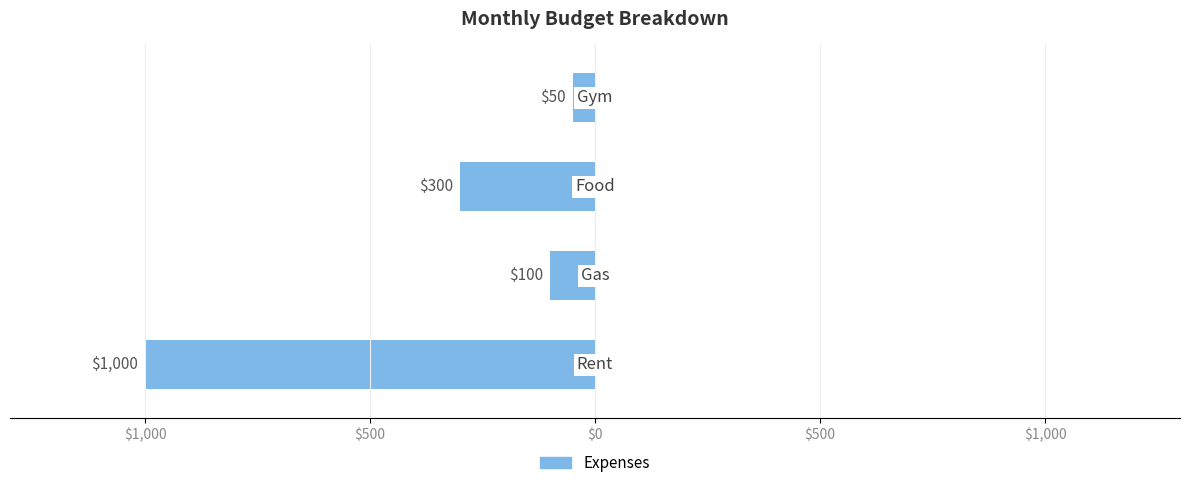

Does the chart contain any negative values?

Yes